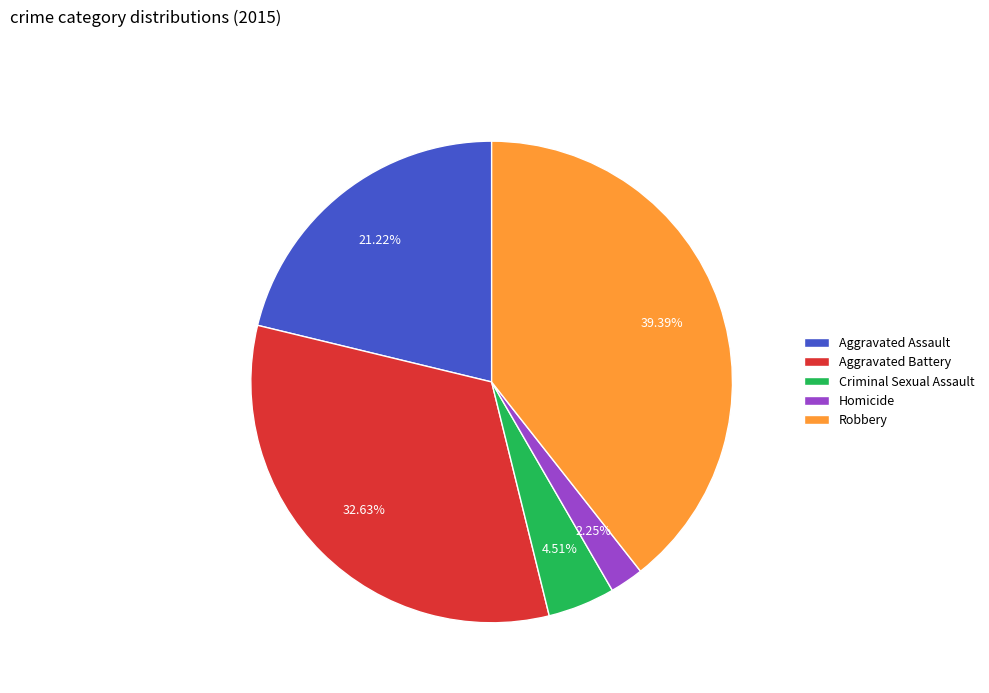

Does Criminal Sexual Assault account for over 50% of the chart?

No